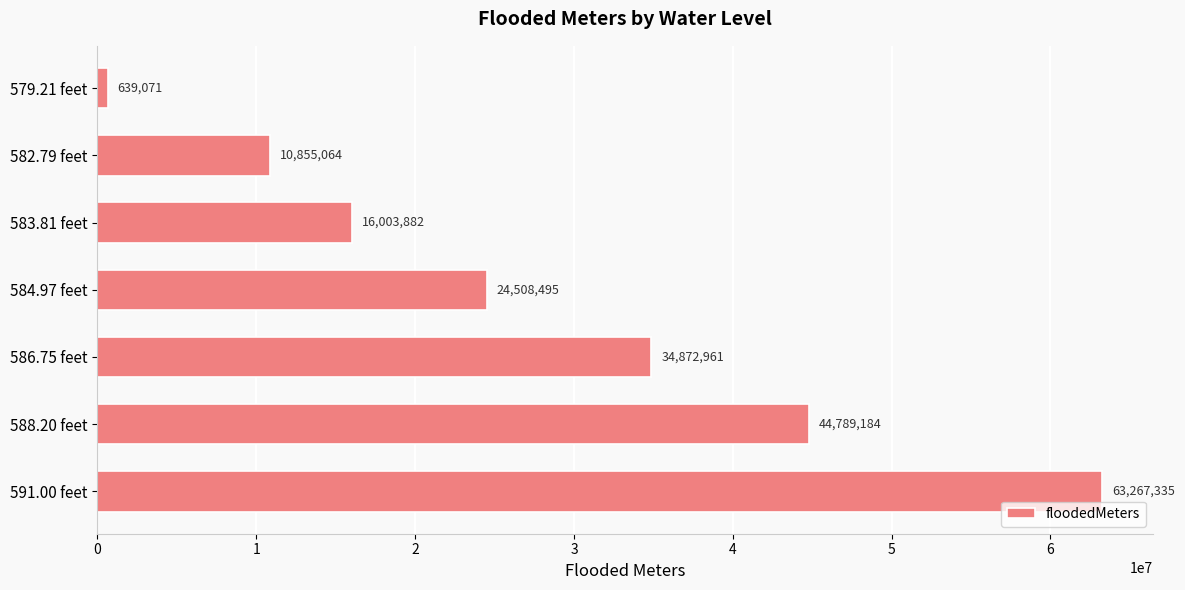

The value at 584.97 feet is 36048172.0. True or false?

False